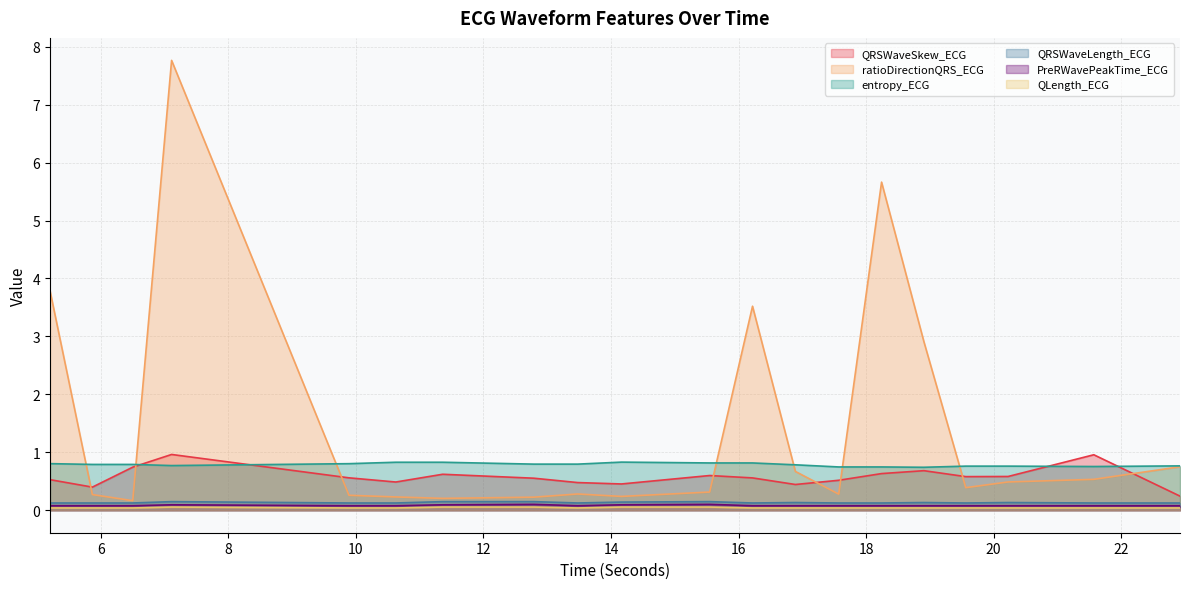

Reading left to right, what are all the values shown in this chart?

QRSWaveSkew_ECG: 0.5	0.4	0.7	1.0	0.6	0.5	0.6	0.6	0.5	0.5	0.6	0.6	0.4	0.5	0.6	0.7	0.6	0.6	1.0	0.2
ratioDirectionQRS_ECG: 3.8	0.3	0.2	7.8	0.3	0.2	0.2	0.2	0.3	0.2	0.3	3.5	0.7	0.3	5.7	2.9	0.4	0.5	0.5	0.8
entropy_ECG: 0.8	0.8	0.8	0.8	0.8	0.8	0.8	0.8	0.8	0.8	0.8	0.8	0.8	0.7	0.7	0.7	0.8	0.8	0.8	0.8
QRSWaveLength_ECG: 0.1	0.1	0.1	0.1	0.1	0.1	0.1	0.1	0.1	0.1	0.1	0.1	0.1	0.1	0.1	0.1	0.1	0.1	0.1	0.1
PreRWavePeakTime_ECG: 0.1	0.1	0.1	0.1	0.1	0.1	0.1	0.1	0.1	0.1	0.1	0.1	0.1	0.1	0.1	0.1	0.1	0.1	0.1	0.1
QLength_ECG: 0.0	0.0	0.0	0.1	0.0	0.0	0.1	0.1	0.0	0.1	0.1	0.0	0.0	0.0	0.0	0.0	0.0	0.0	0.0	0.0